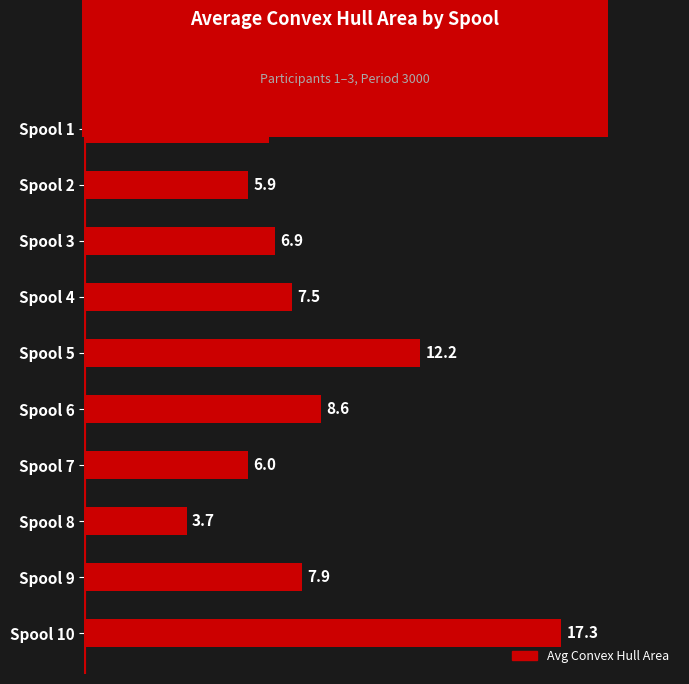

Count the number of values greater than 7.

5